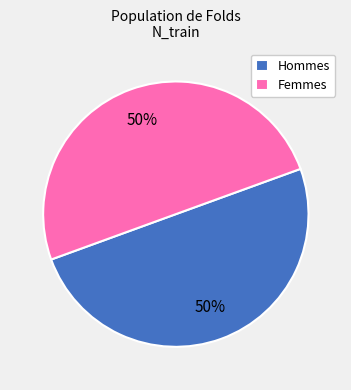

What percentage is the Femmes slice, to the nearest percent?

50%